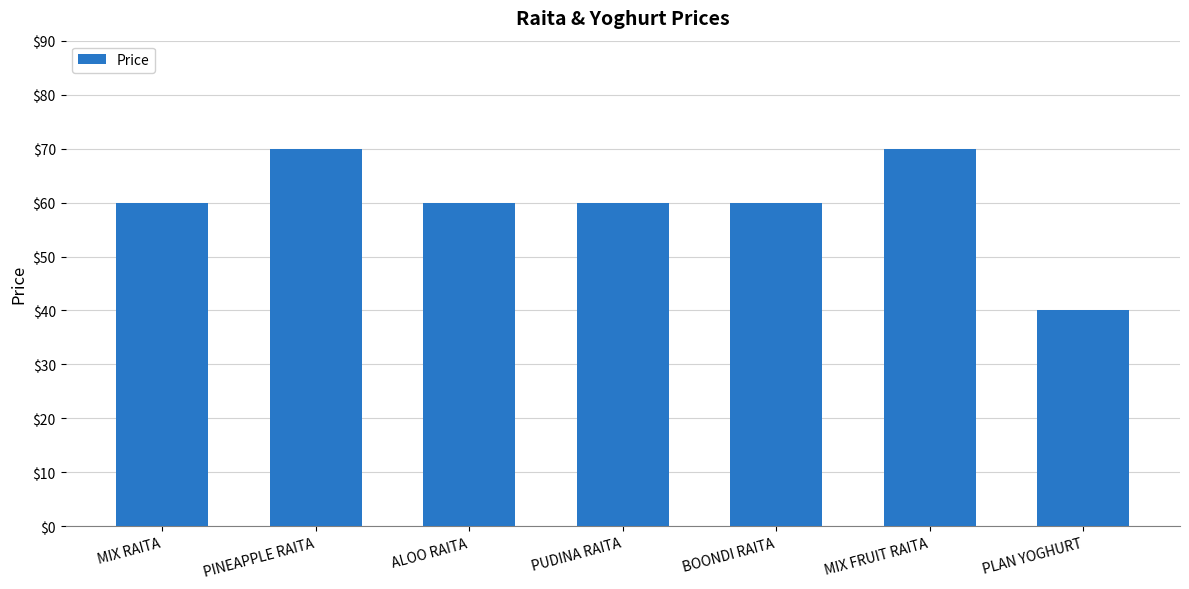

What is the maximum value shown in the chart?

70